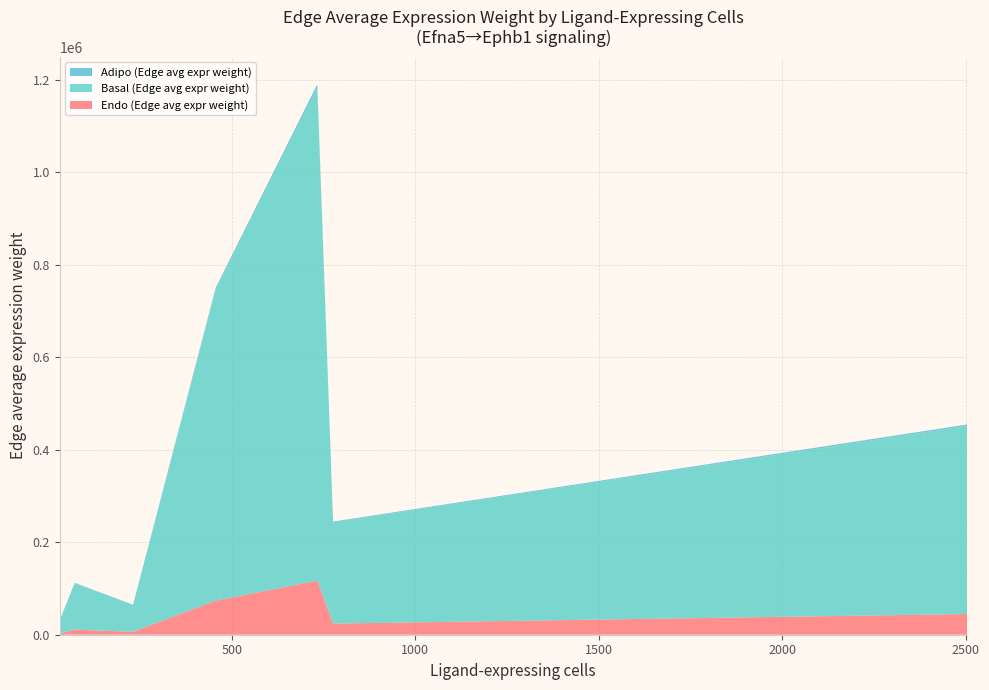

What is the highest value of the Endo (Edge avg expr weight) series?

117127.3